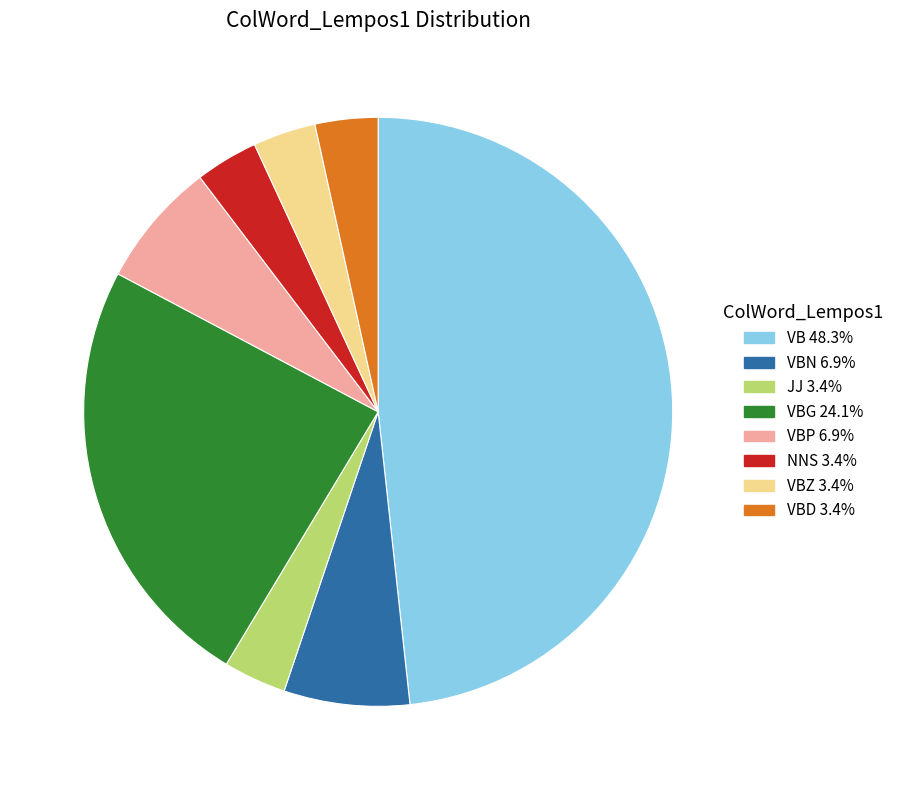

Is there a majority slice in this chart?

No